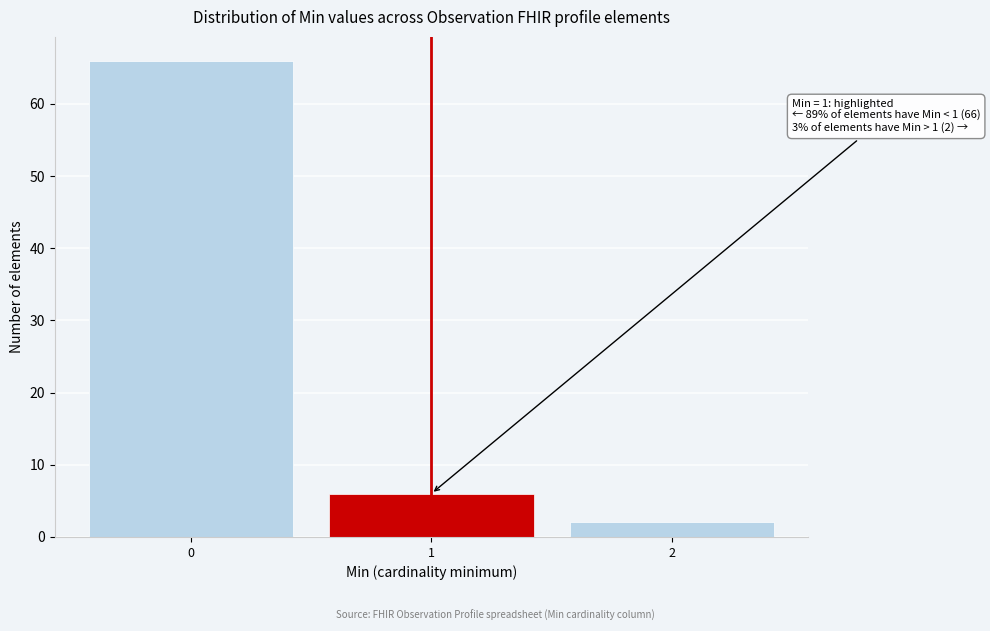

Over which range of the x-axis is the bar tallest?

-0.5 to 0.5